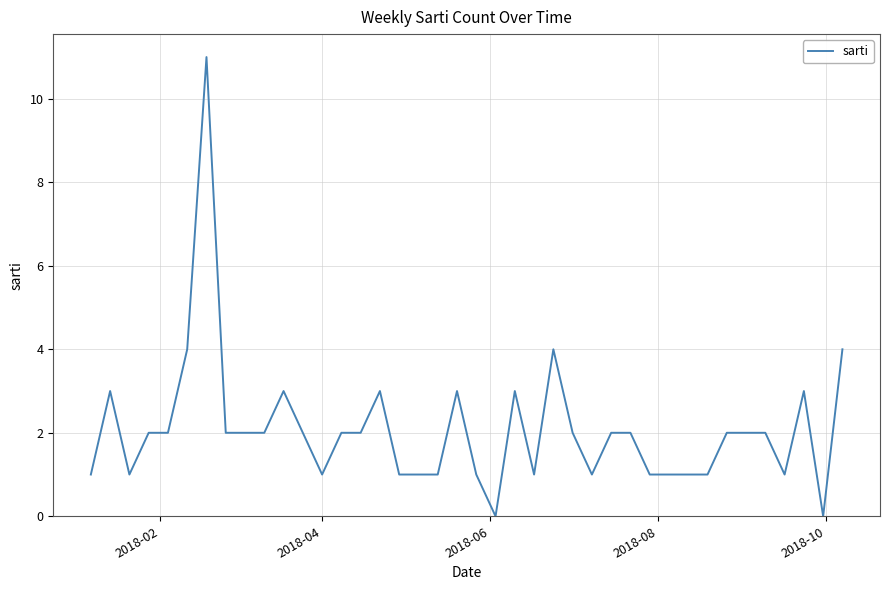

What is the maximum value shown in the chart?

11